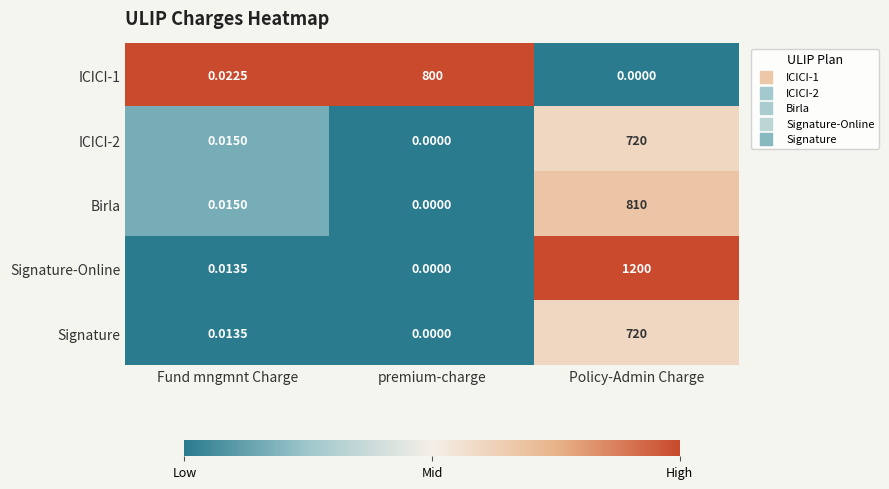

List the labels in order of Birla value, smallest first.

premium-charge, Fund mngmnt Charge, Policy-Admin Charge